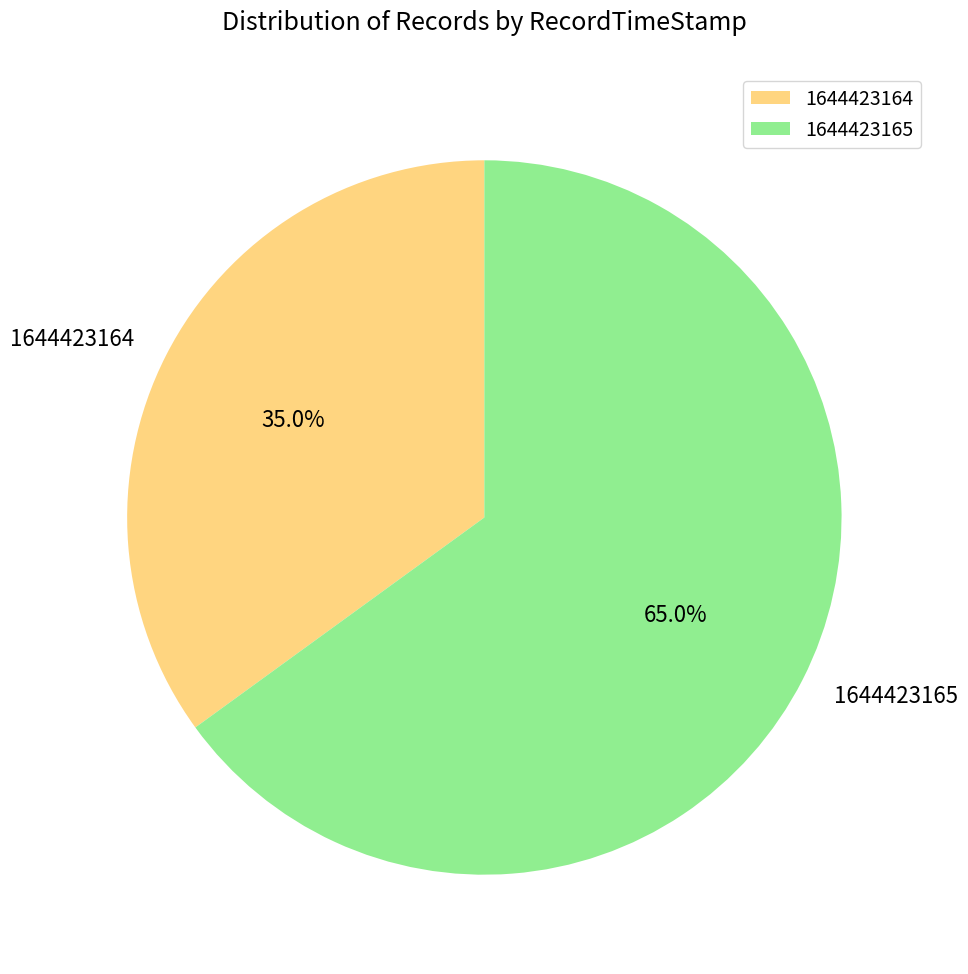

Is it true that 1644423165 is 65% of the pie?

True